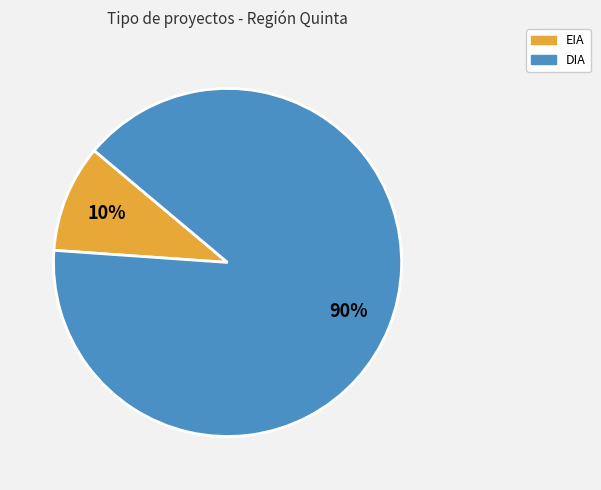

Count the number of slices in the pie.

2